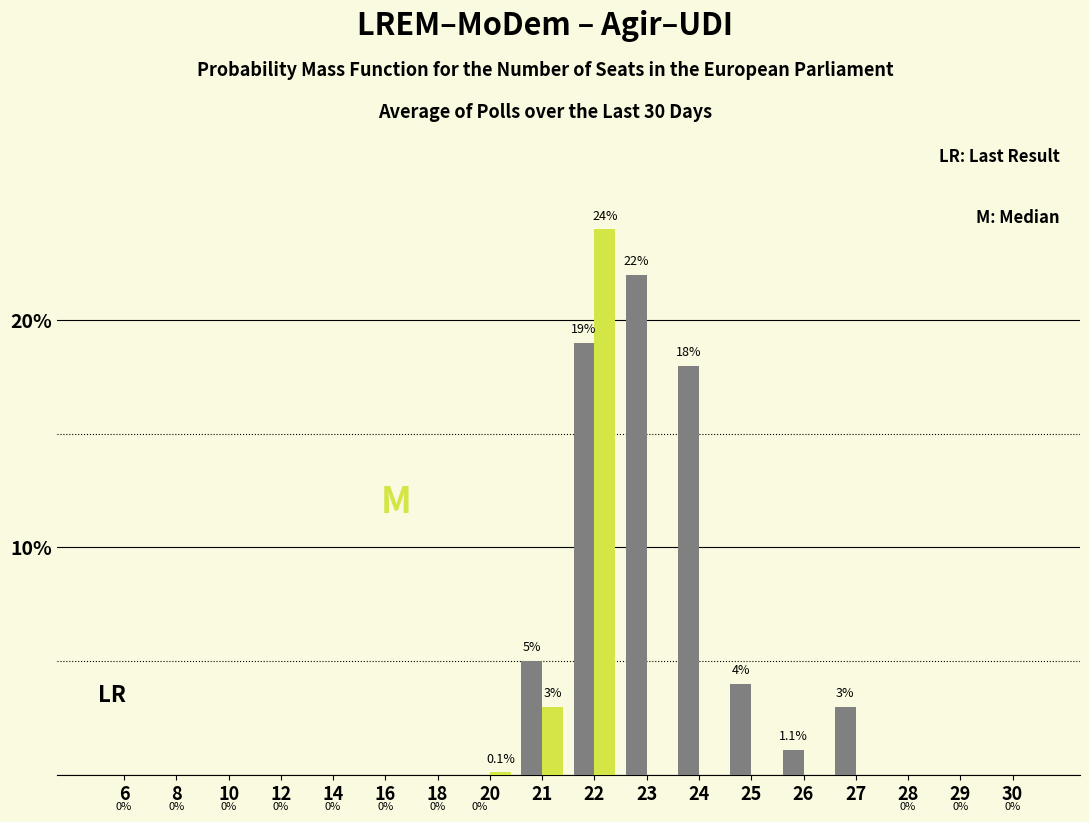

At which category does the chart reach its peak across all series?

22